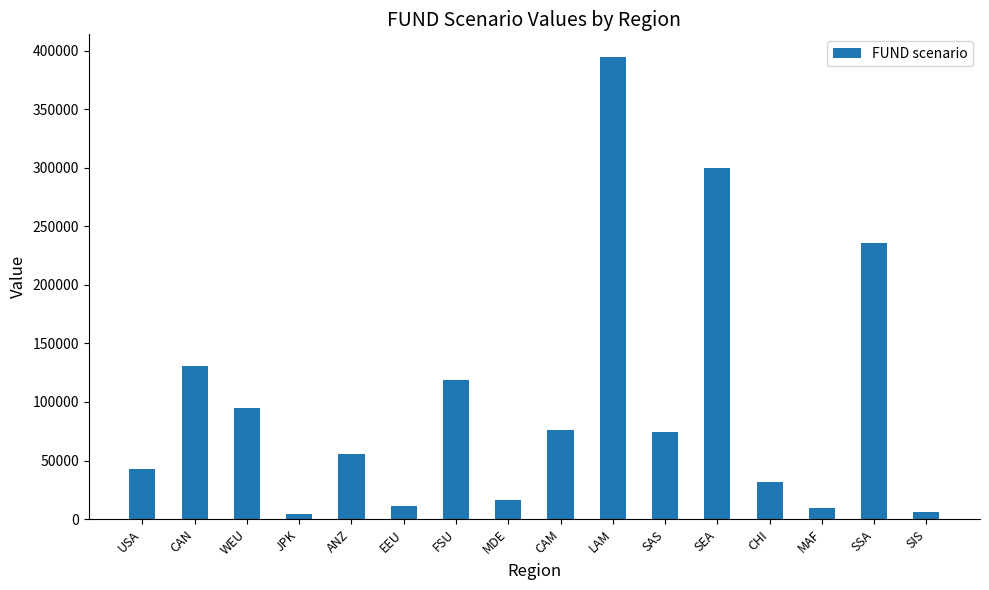

Between CAM and MDE, which is larger?

CAM